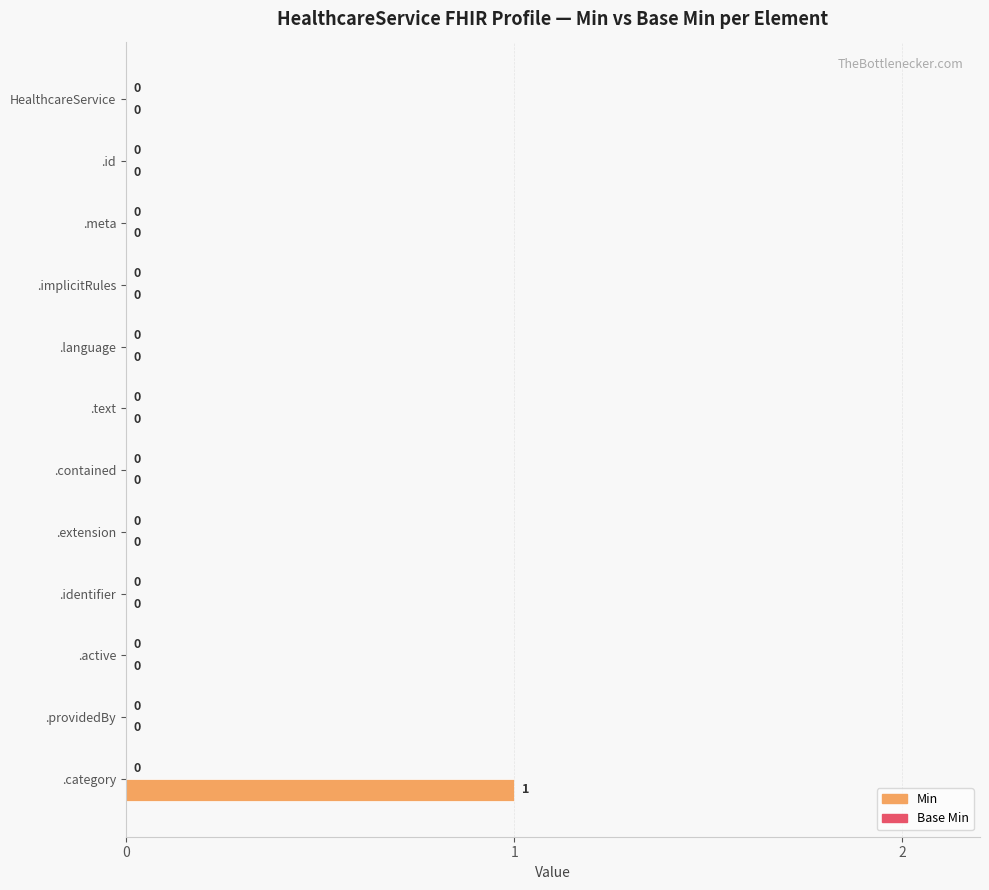

How many values are between 0 and 1?

12